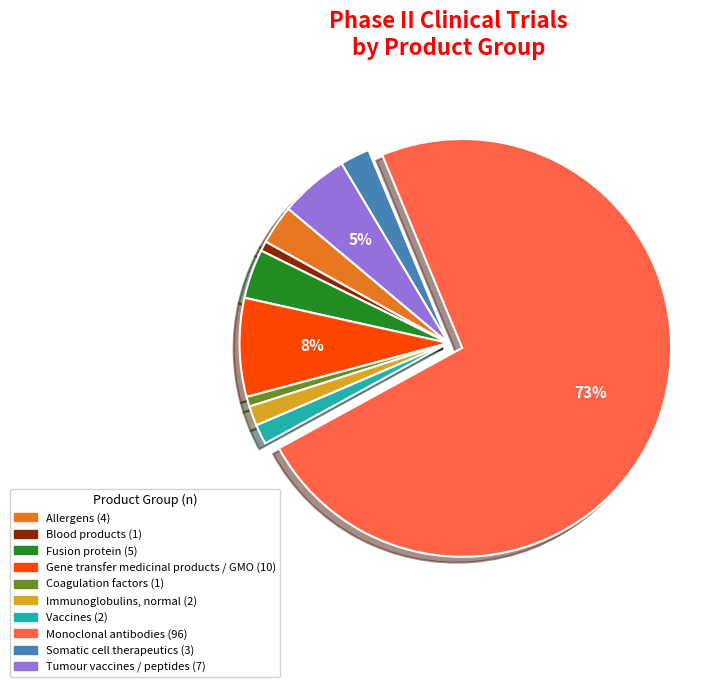

To the nearest percent, what is the difference between the Coagulation factors and Immunoglobulins, normal slice percentages?

1%